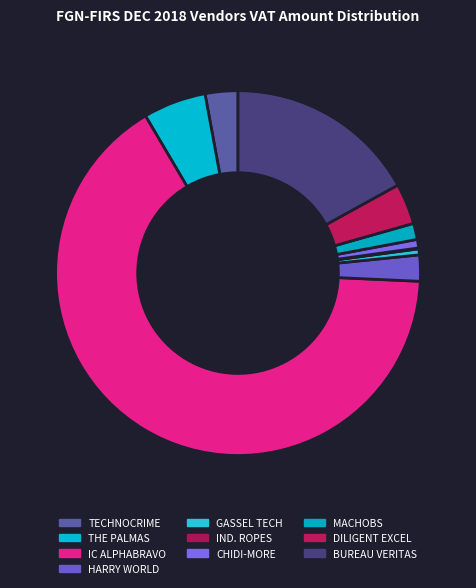

Which slice is the smallest?

INDUSTRIAL ROPES & RIGGING LTD